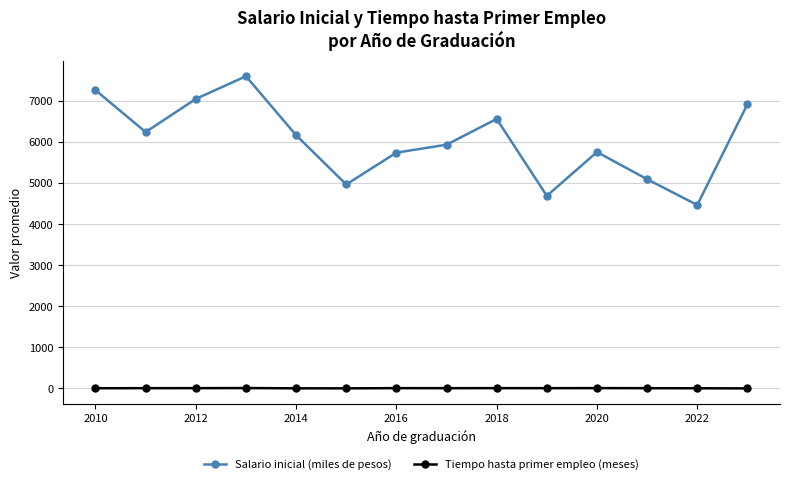

What is the difference between the maximum and minimum values in the Salario inicial (miles de pesos) series?

3131